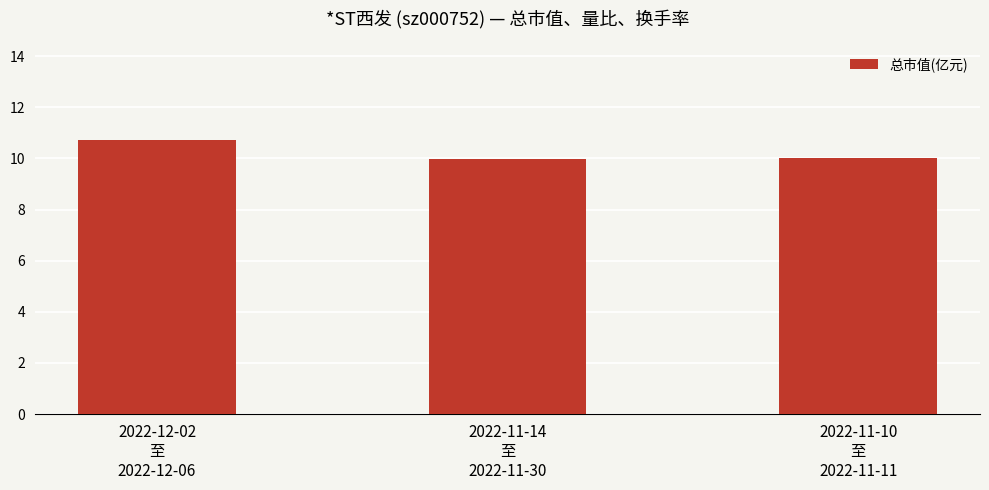

What is the label of the 2nd bar from the left?

2022-11-14
至
2022-11-30